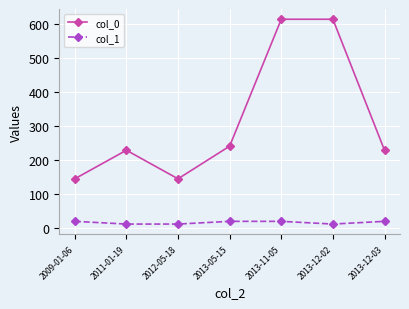

Which series has the widest spread of values?

col_0